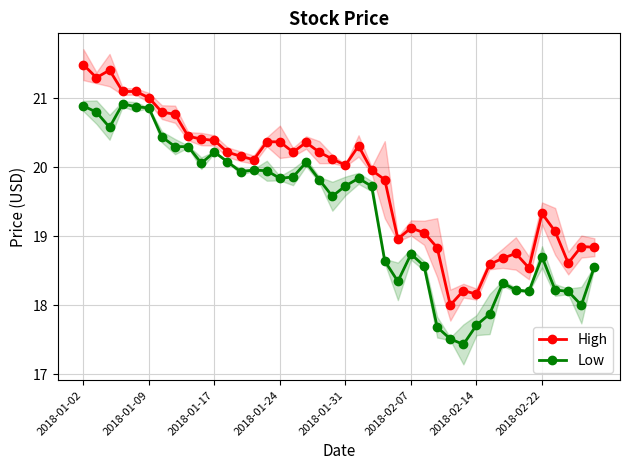

True or false: High has a value of 27.2 at 11.

False